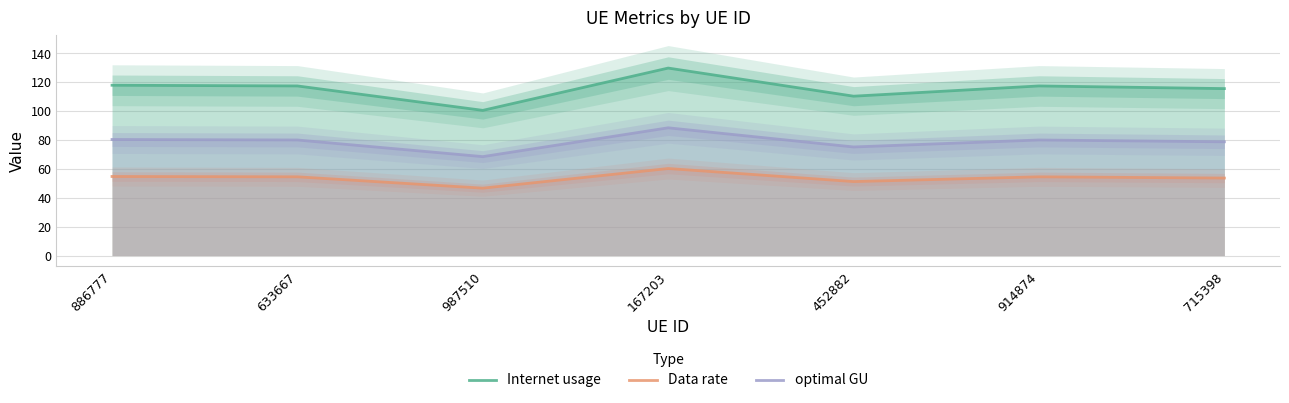

In Internet usage, how many points are lower than both neighbors (excluding endpoints)?

2